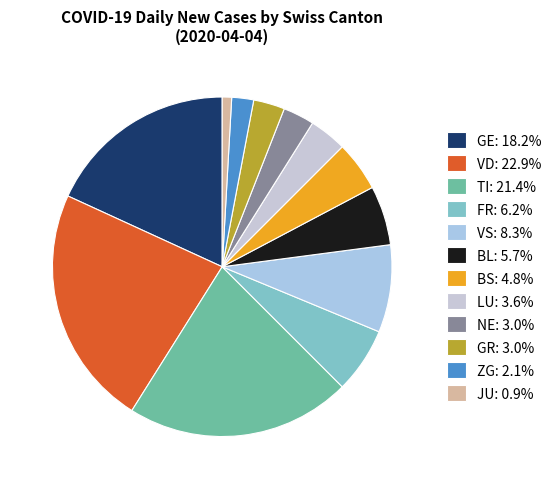

Does any single category account for the majority?

No